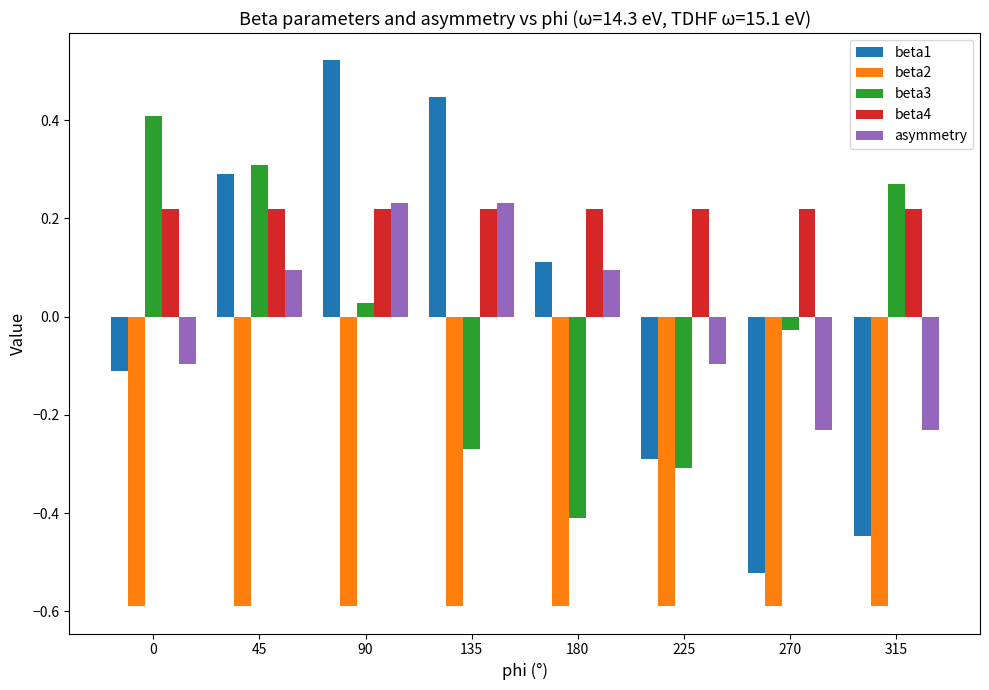

What is the difference between the highest and lowest values at 180?

0.8